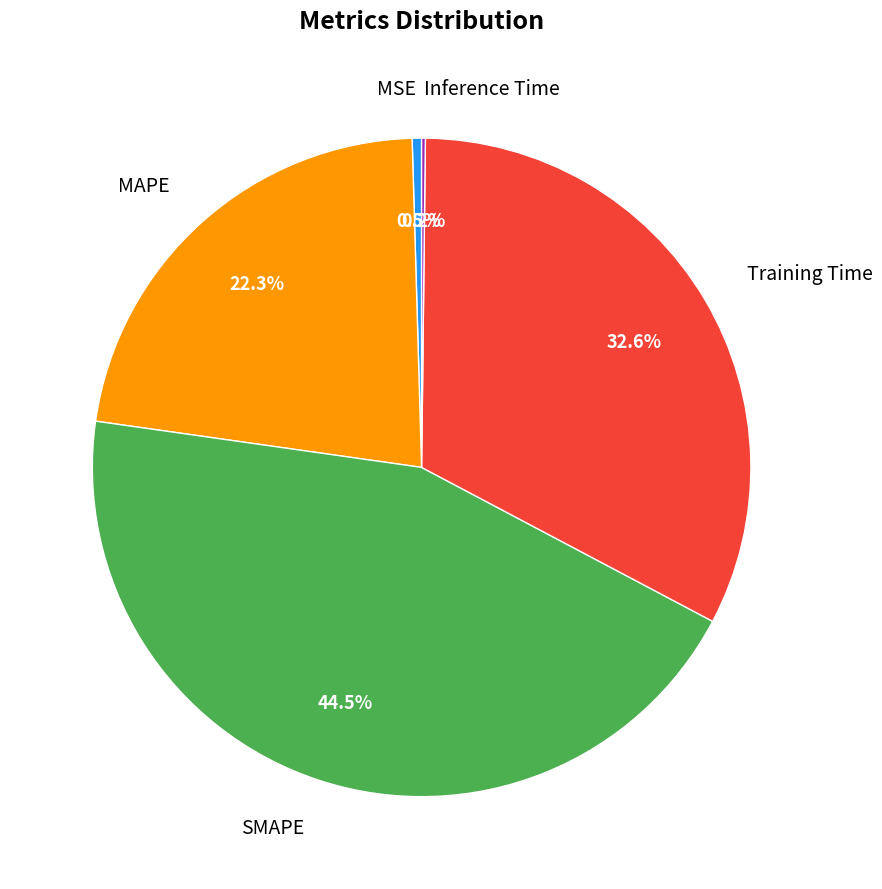

Is MAPE the majority of the pie?

No